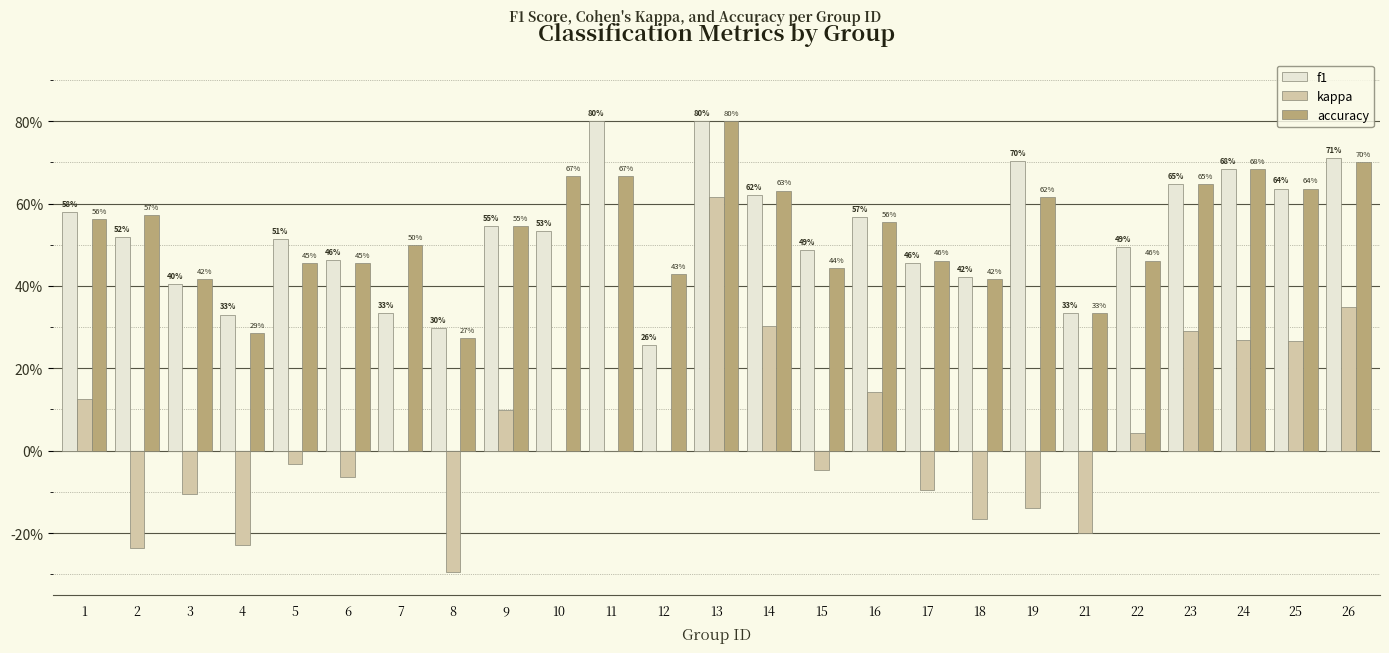

Between 14 and 23, which series saw the biggest shift?

f1